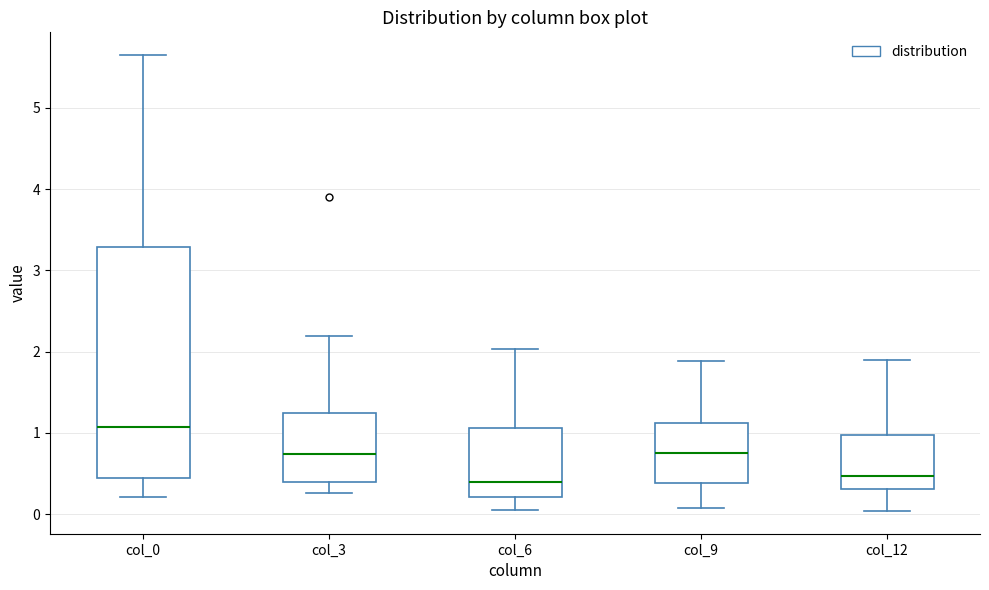

Which box is the tallest, from its lower edge to its upper edge?

col_0